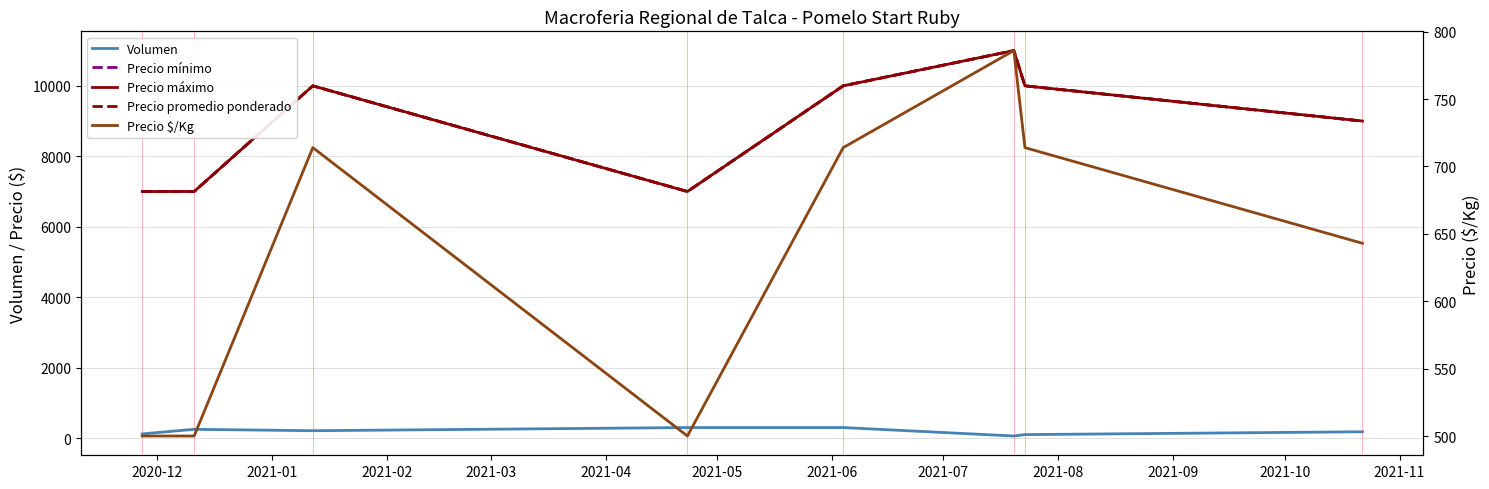

The Precio máximo series shows 10000 at 2021-02. True or false?

True